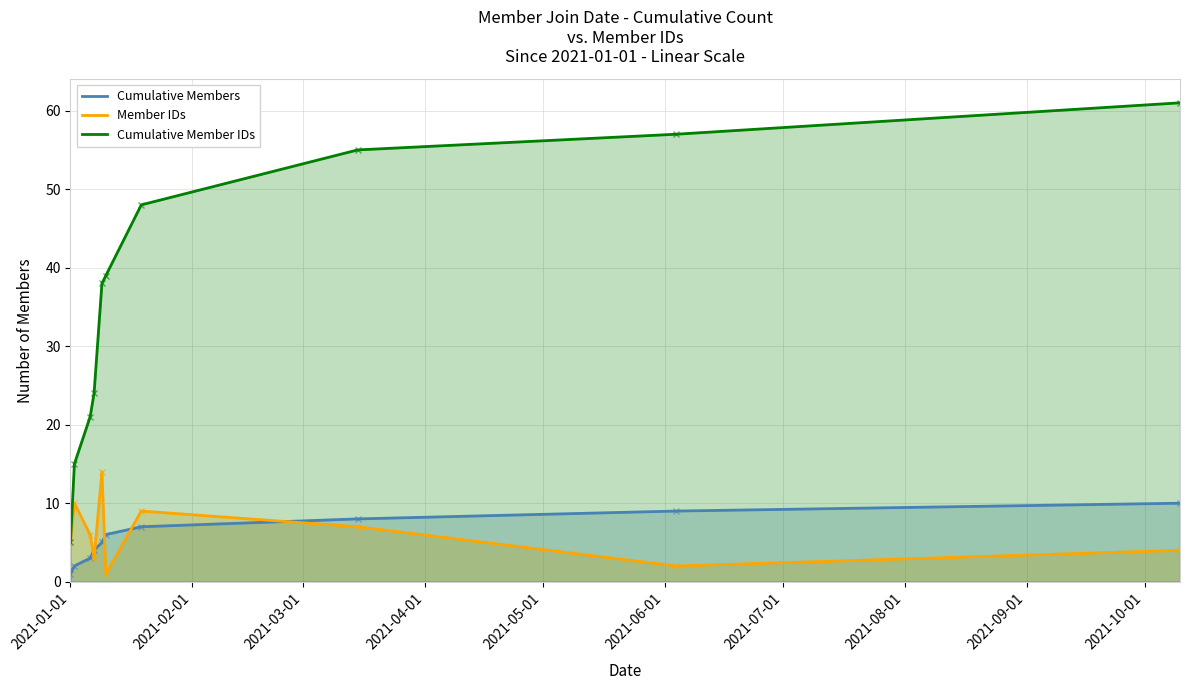

What is the minimum value shown in the chart?

1